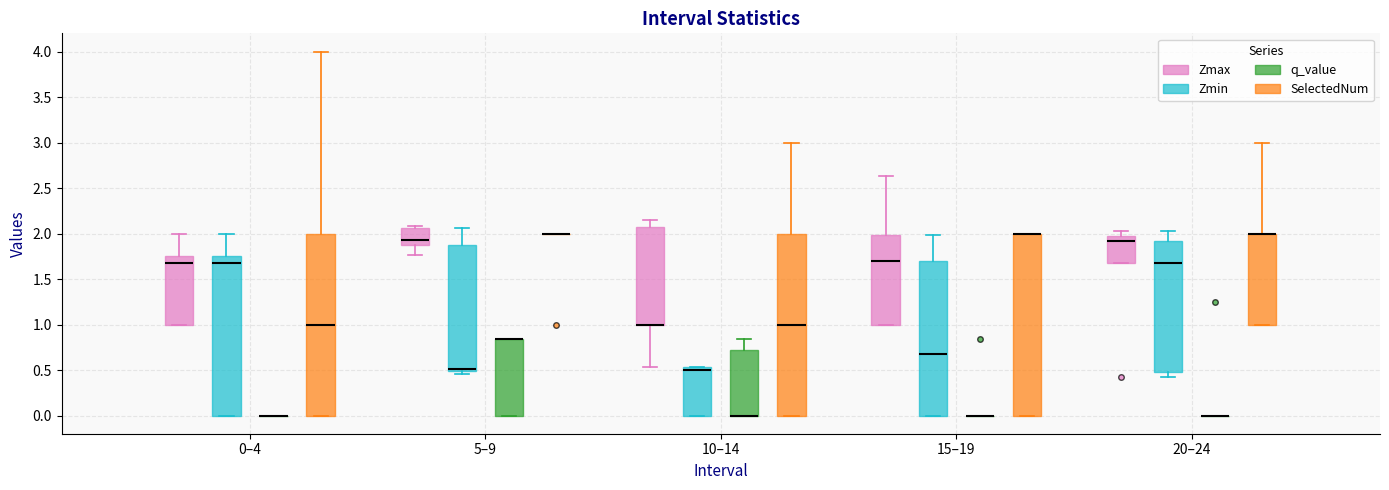

Where does the upper whisker of the box for 10–14 (q_value) end on the y-axis? The values are not printed on the chart, so give them approximately, as read against the axis.

0.85